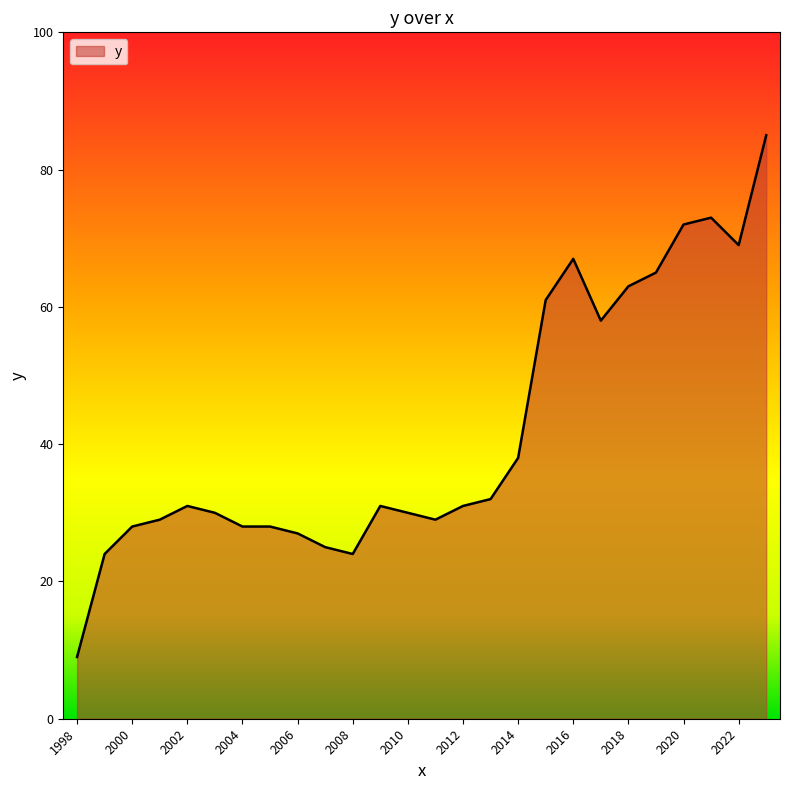

How many lines are shown in the chart?

1